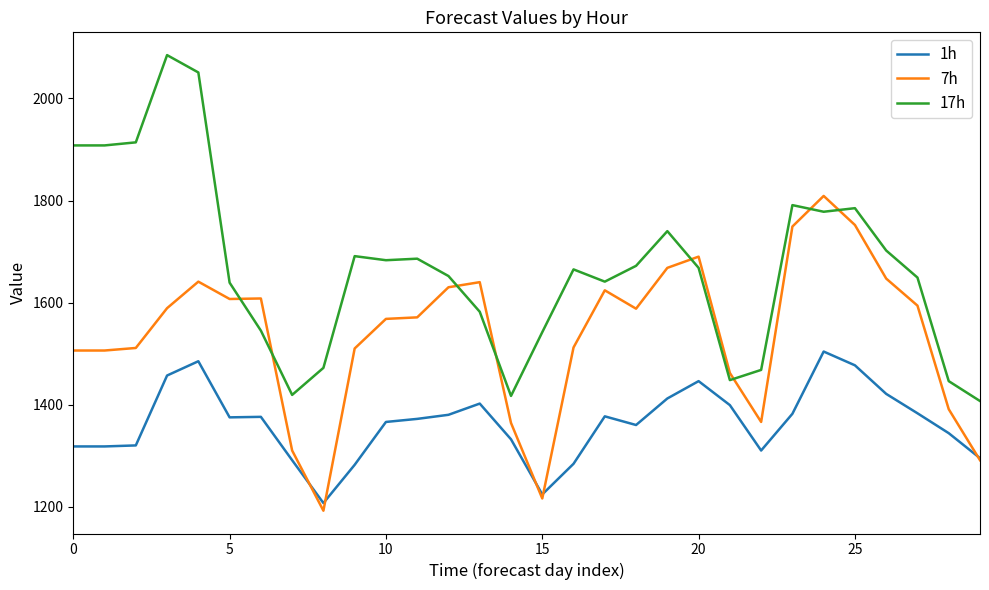

What is the sum of all 1h values?

40899